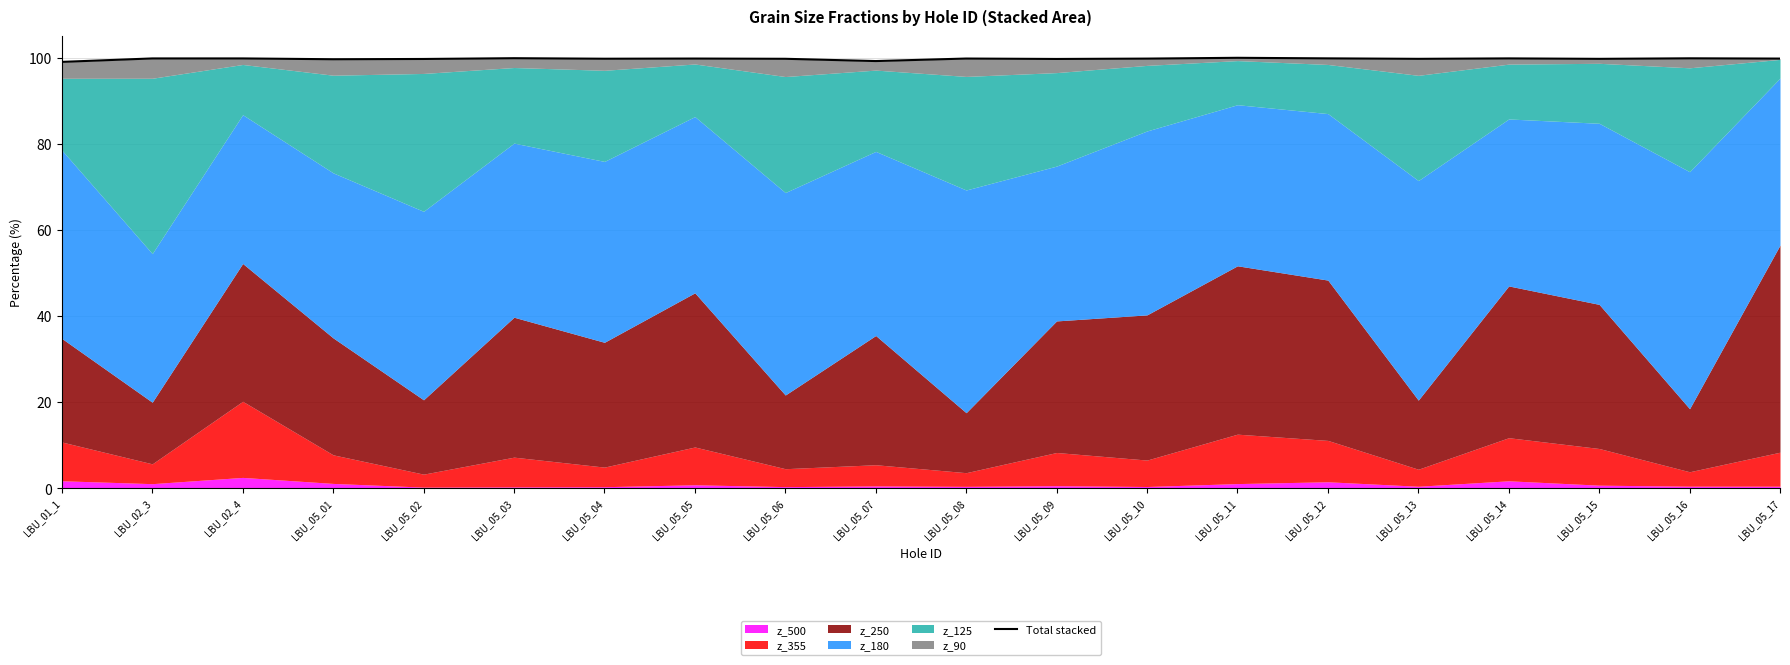

Rank the categories by value from lowest to highest.

LBU_01_1, LBU_05_07, LBU_05_01, LBU_05_02, LBU_05_09, LBU_05_15, LBU_05_13, LBU_05_06, LBU_05_04, LBU_05_10, LBU_05_17, LBU_05_05, LBU_05_08, LBU_02_3, LBU_02_4, LBU_05_14, LBU_05_12, LBU_05_16, LBU_05_03, LBU_05_11